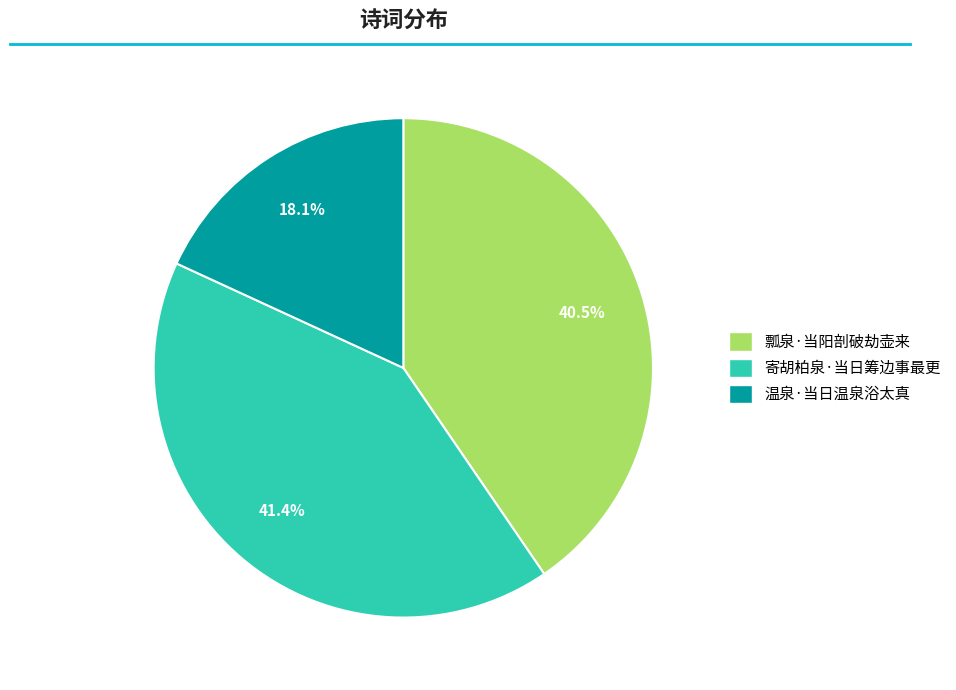

How many slices are in this pie chart?

3